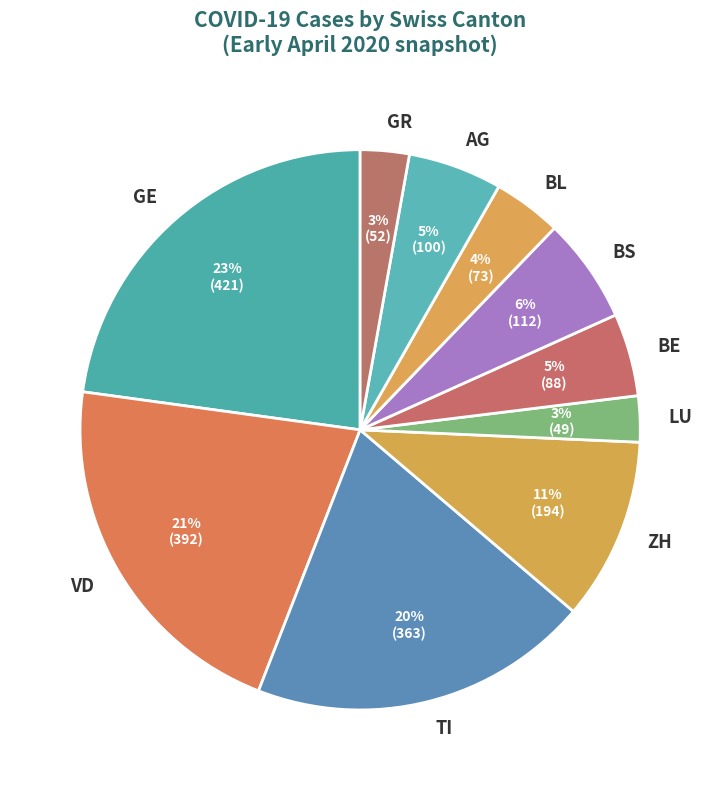

How many segments does this pie chart have?

10